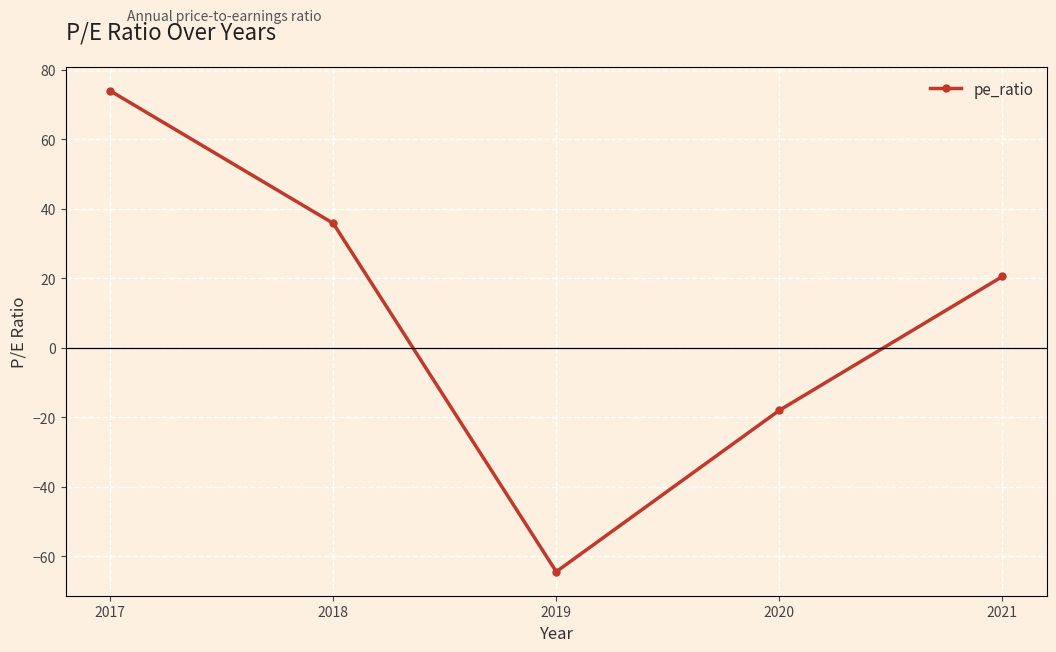

Reading left to right, list all the values displayed in this chart.

73.9	35.8	-64.4	-18.0	20.5